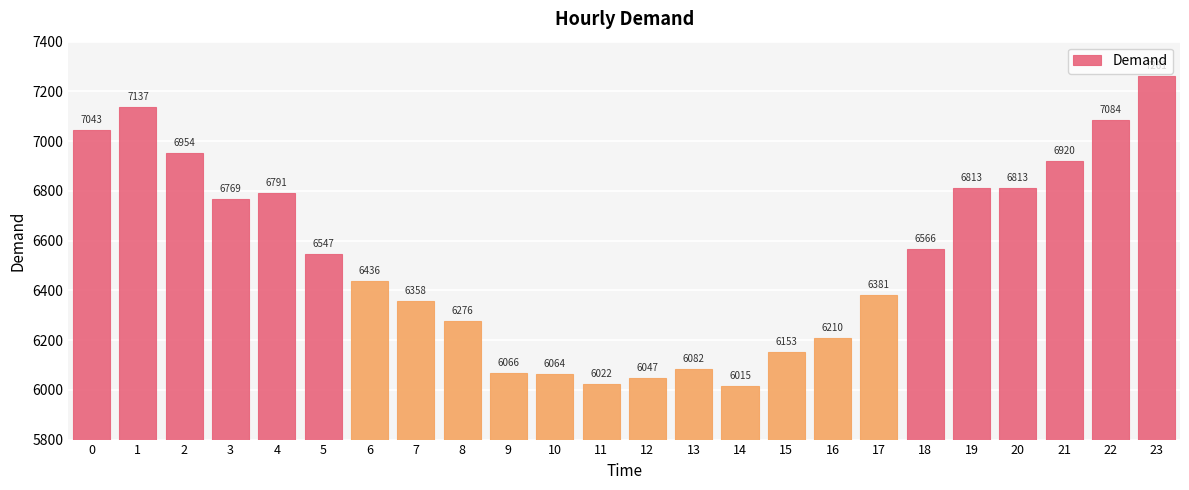

What value does the data have at 21, to the nearest 100?

6900